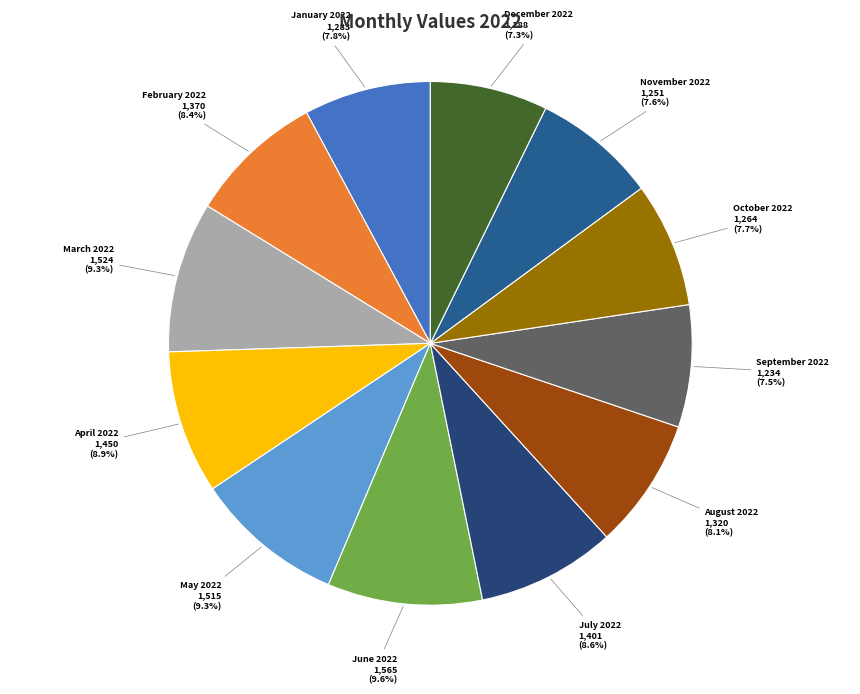

Is it true that August 2022 is 8% of the pie?

True